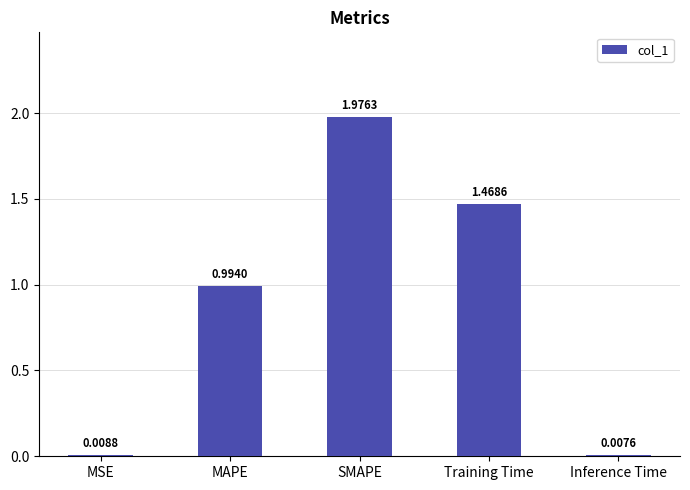

List the labels in order of value, largest first.

SMAPE, Training Time, MAPE, MSE, Inference Time